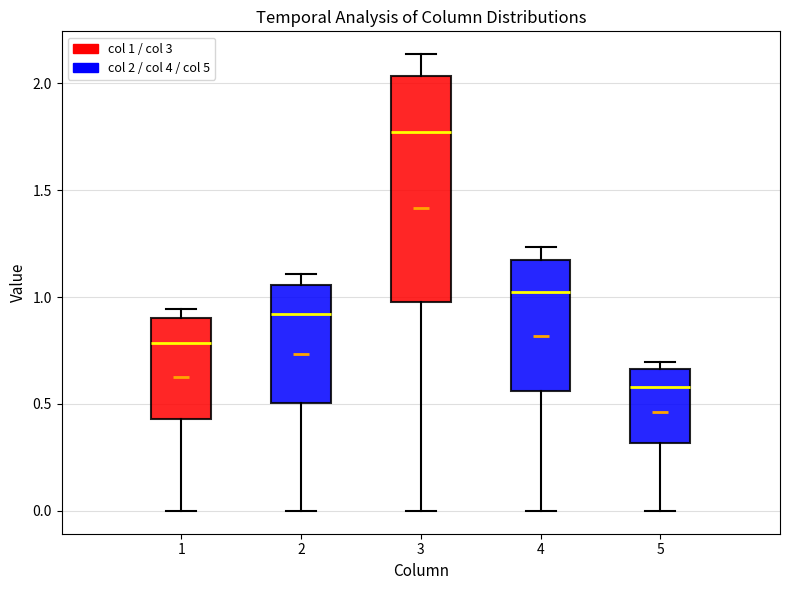

Reading left to right, transcribe this box plot: for each box, give where its median line is, the range the box spans, and where its two whiskers end, as read against the y-axis. The values are not printed on the chart, so give them approximately, as read against the axis.

1: median 0.80, box 0.45 to 0.90, whiskers 0.00 to 0.95
2: median 0.90, box 0.50 to 1.05, whiskers 0.00 to 1.10
3: median 1.75, box 1.00 to 2.05, whiskers 0.00 to 2.15
4: median 1.00, box 0.55 to 1.15, whiskers 0.00 to 1.25
5: median 0.60, box 0.30 to 0.65, whiskers 0.00 to 0.70